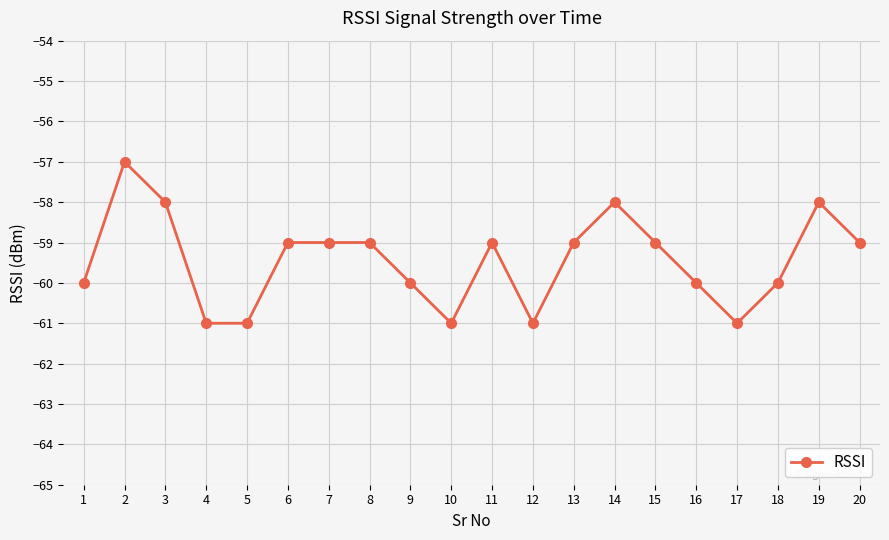

True or false: the data has more than 2 interior local peaks.

True